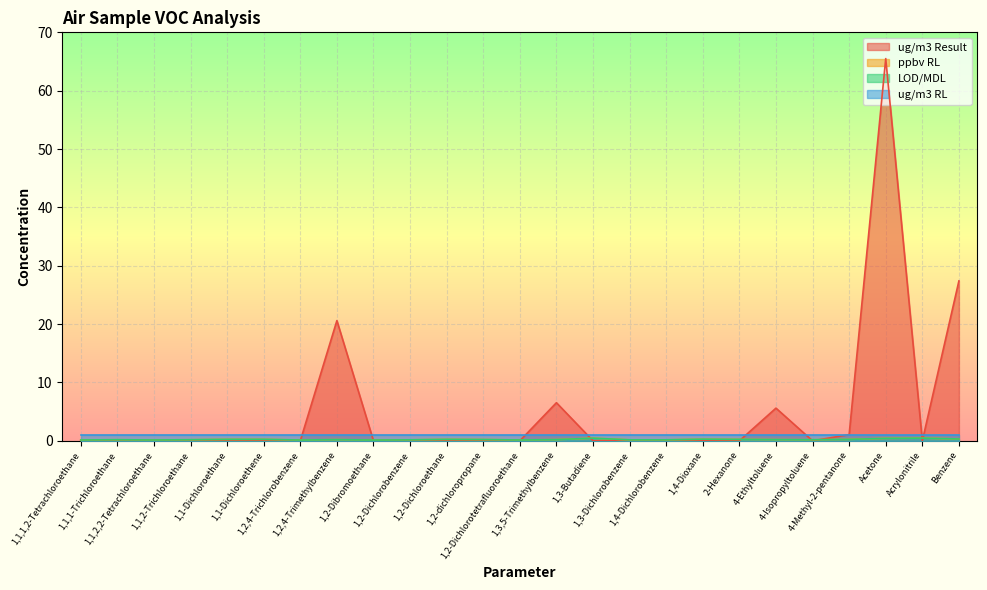

What is the difference between the maximum and minimum values in the LOD/MDL series?

0.3